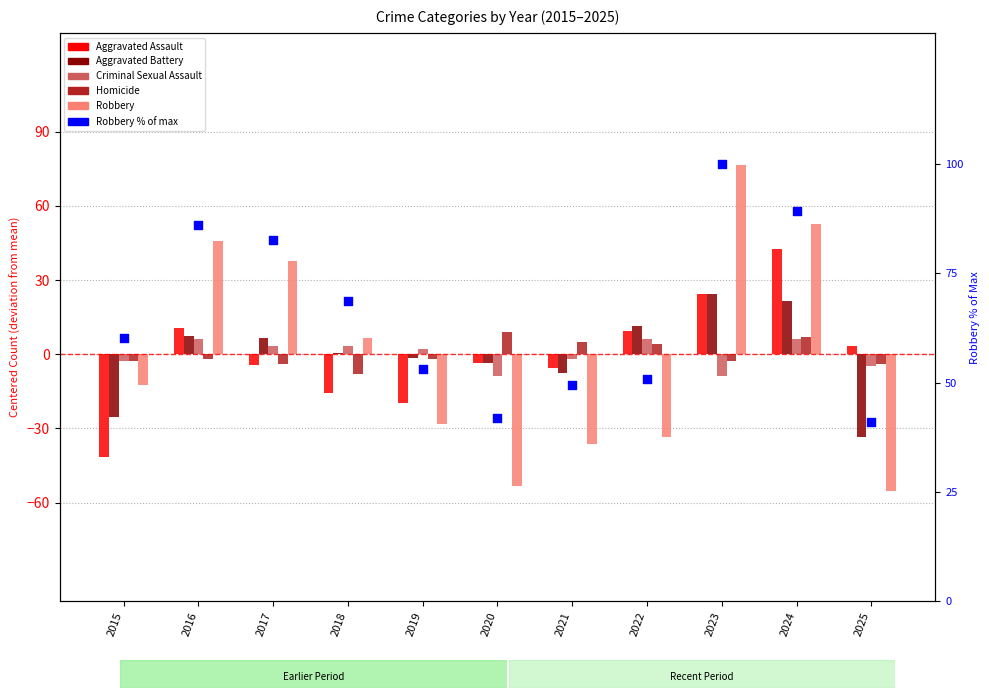

Is the value of Robbery % of max at 2020 greater than the value of Robbery at 2023?

No